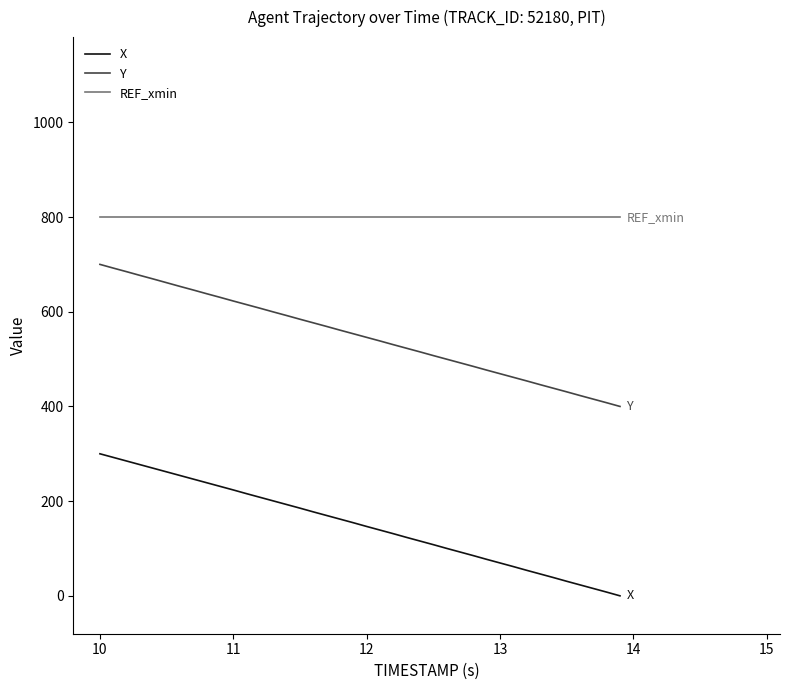

What is the maximum value for REF_xmin?

800.0